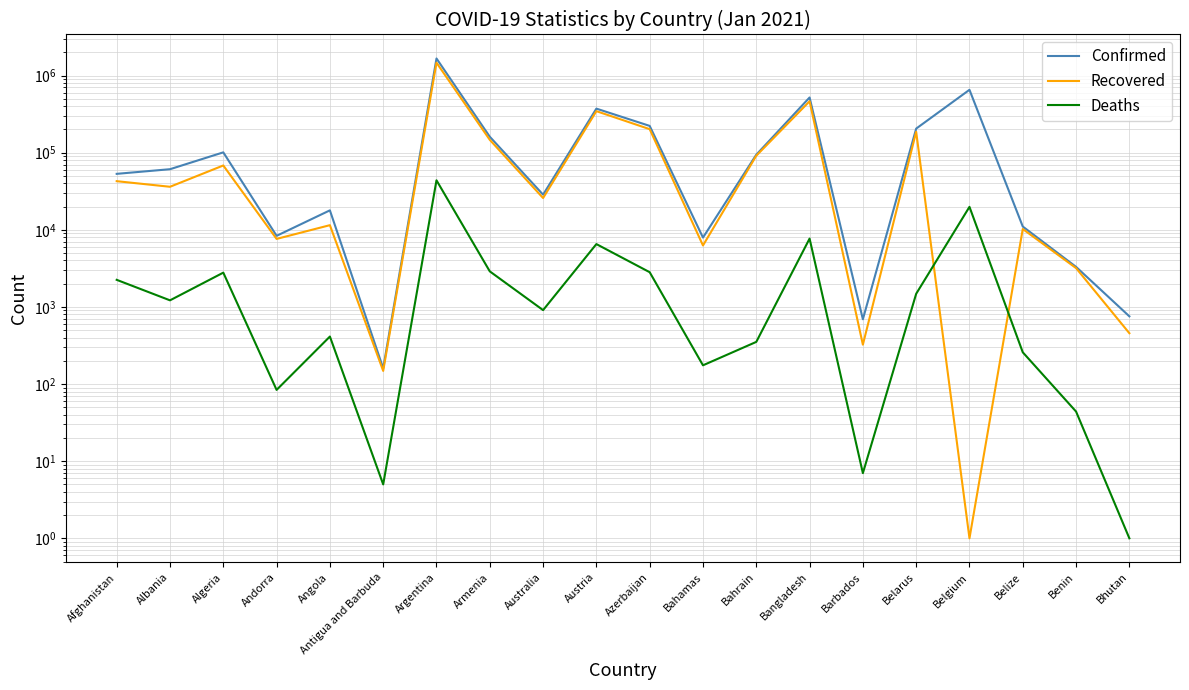

Does the chart have visible grid lines?

Yes